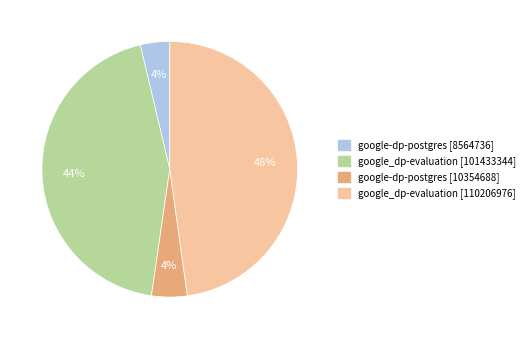

How many segments does this pie chart have?

4